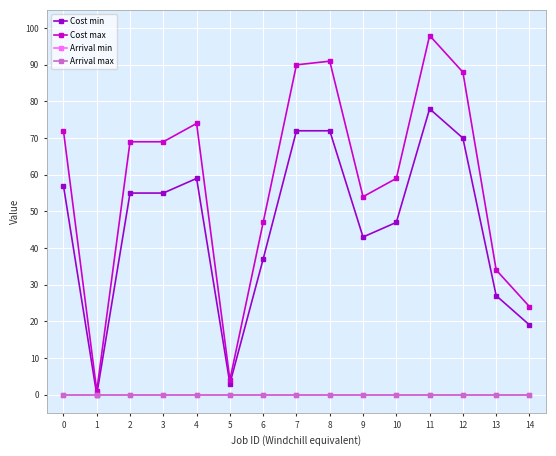

List the series in order of their peak value, highest first.

Cost max, Cost min, Arrival min, Arrival max